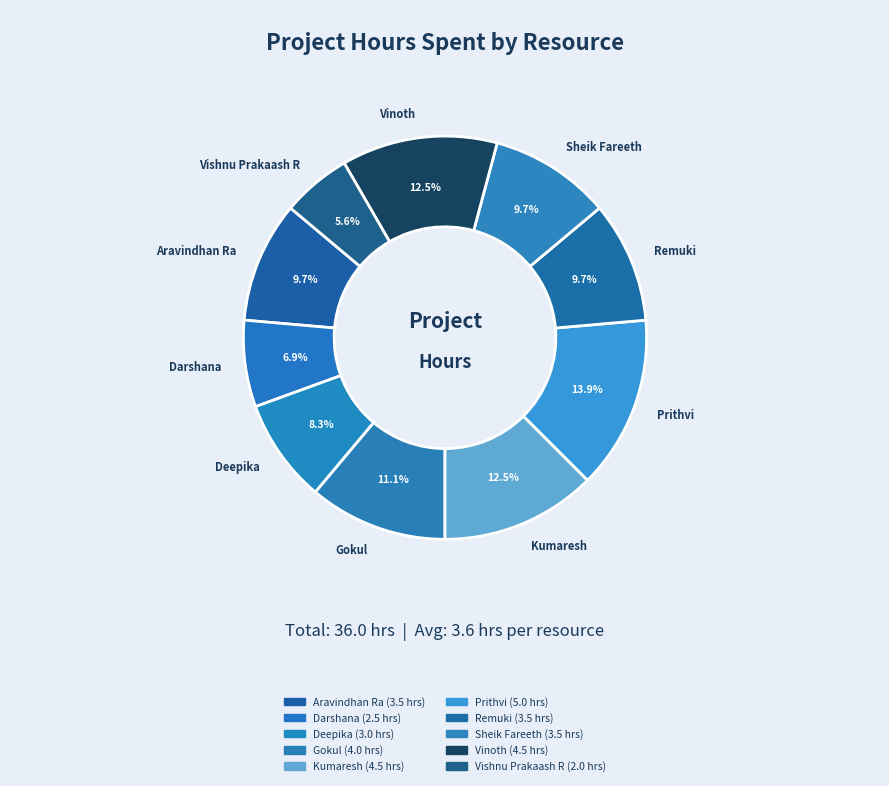

To the nearest percent, what portion does Prithvi represent?

14%